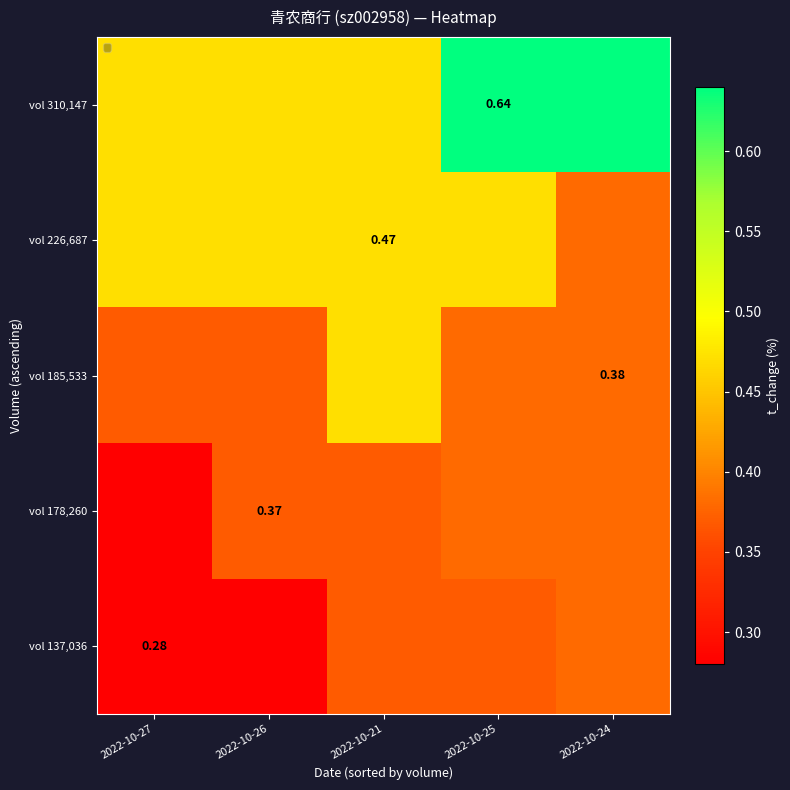

What is the lowest value of the vol 185,533 series?

0.4